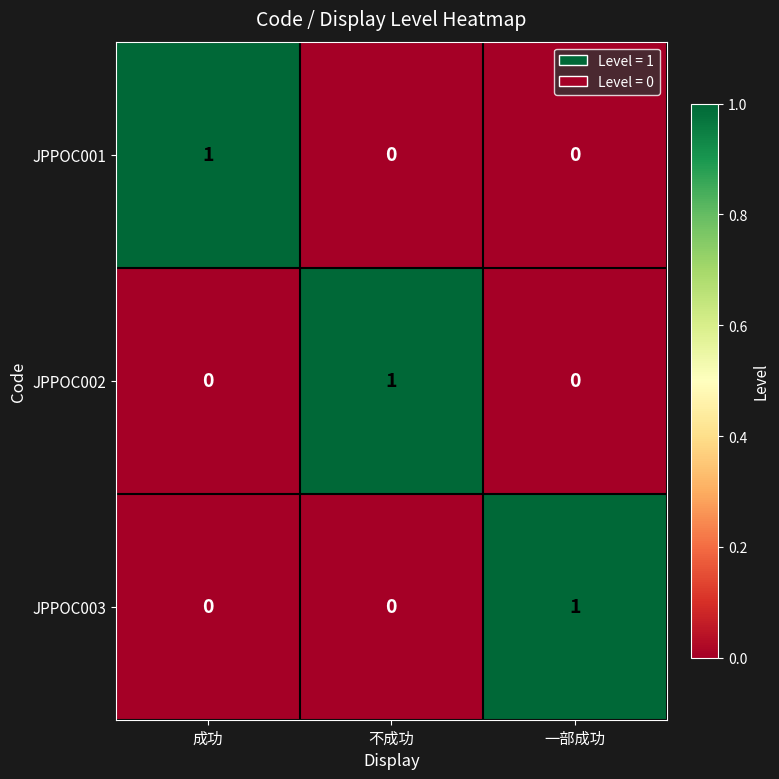

The JPPOC001 series shows 0 at 不成功. True or false?

True